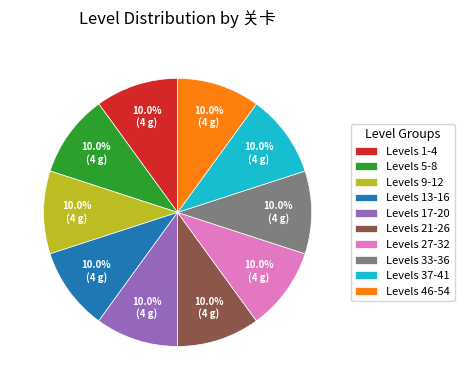

Does Levels 33-36 account for over 50% of the chart?

No